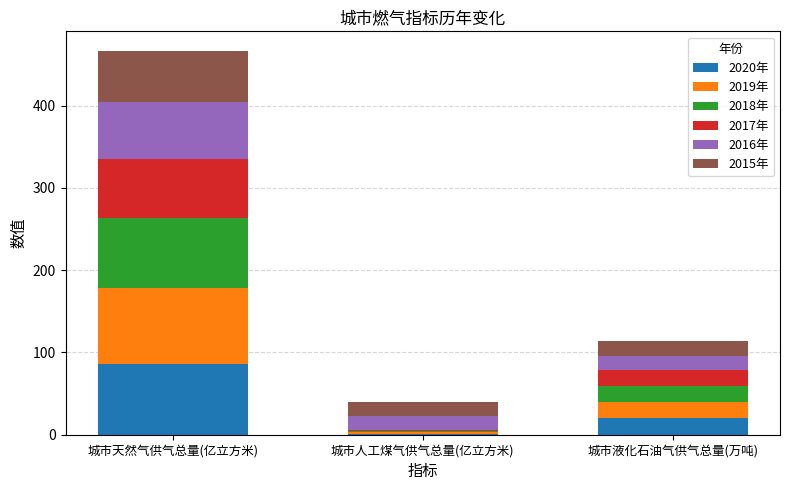

At which category is the sum across all series the highest?

城市天然气供气总量(亿立方米)